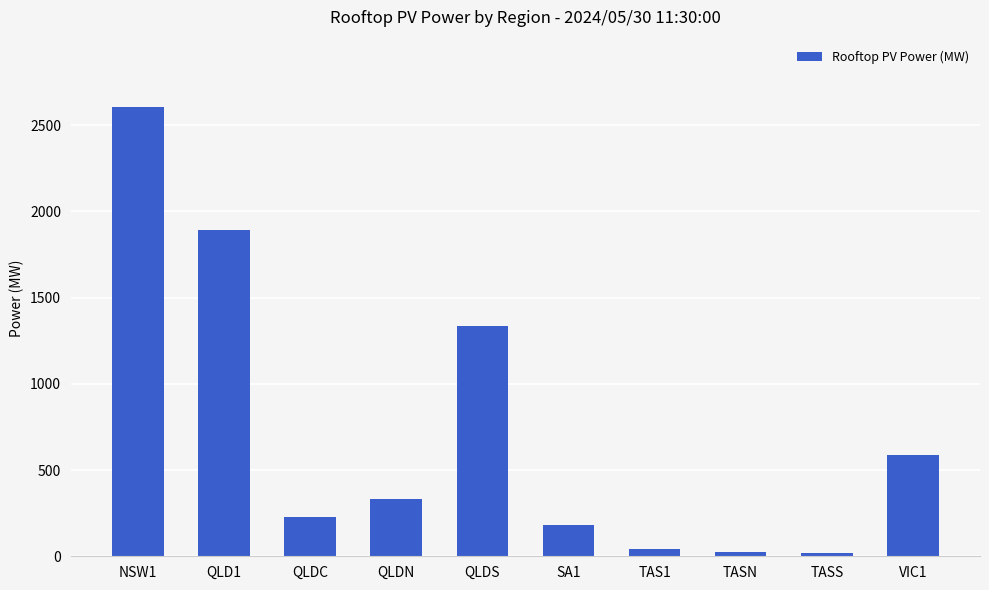

What is the maximum value shown in the chart?

2605.1